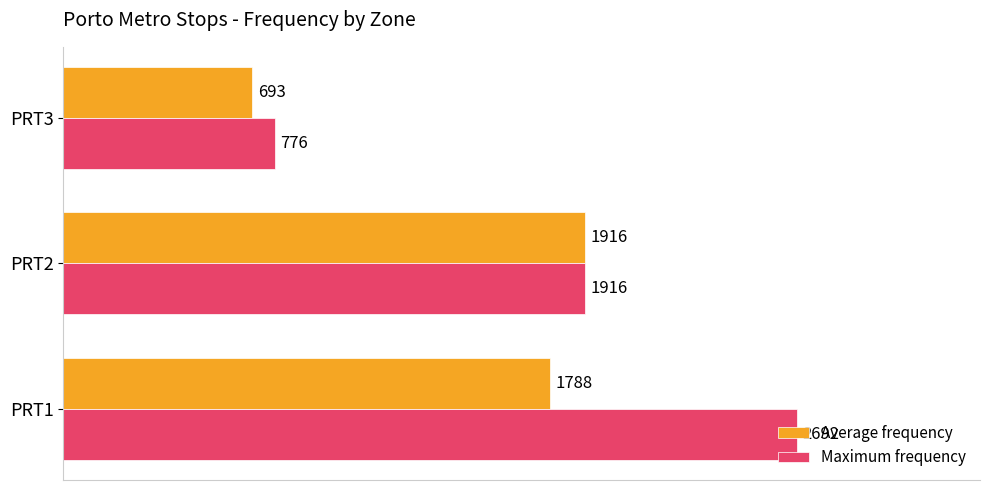

The Maximum frequency series shows 3637 at PRT1. True or false?

False